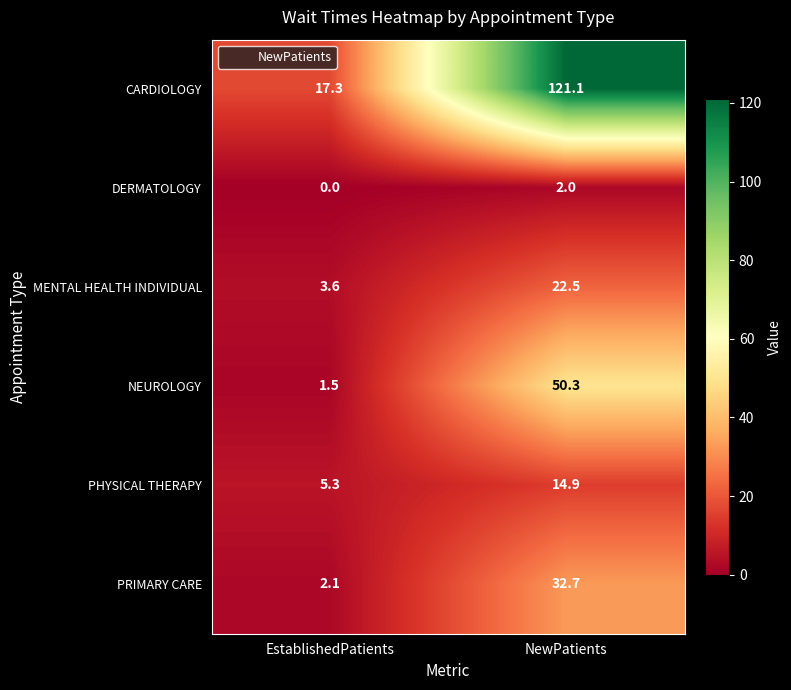

At EstablishedPatients, list the series in order from largest to smallest.

CARDIOLOGY, PHYSICAL THERAPY, MENTAL HEALTH INDIVIDUAL, PRIMARY CARE, NEUROLOGY, DERMATOLOGY